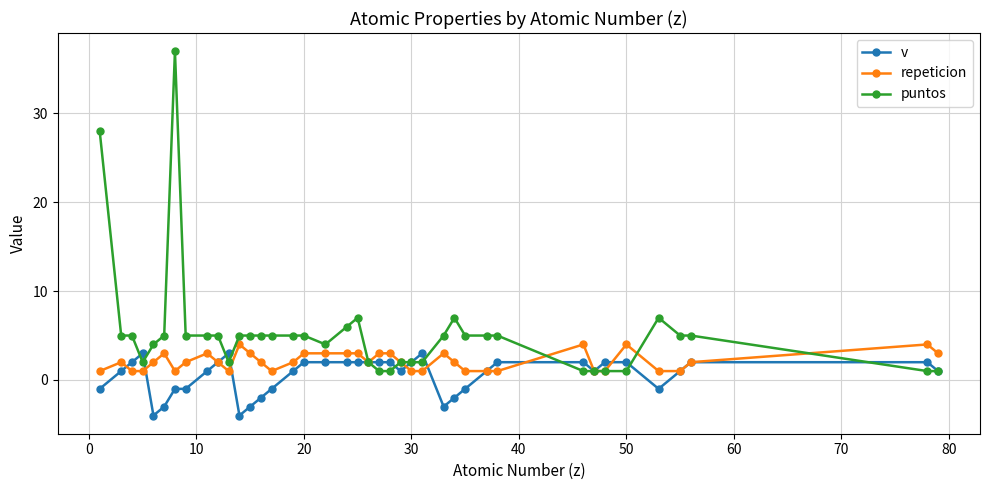

How many distinct data groups are displayed?

3